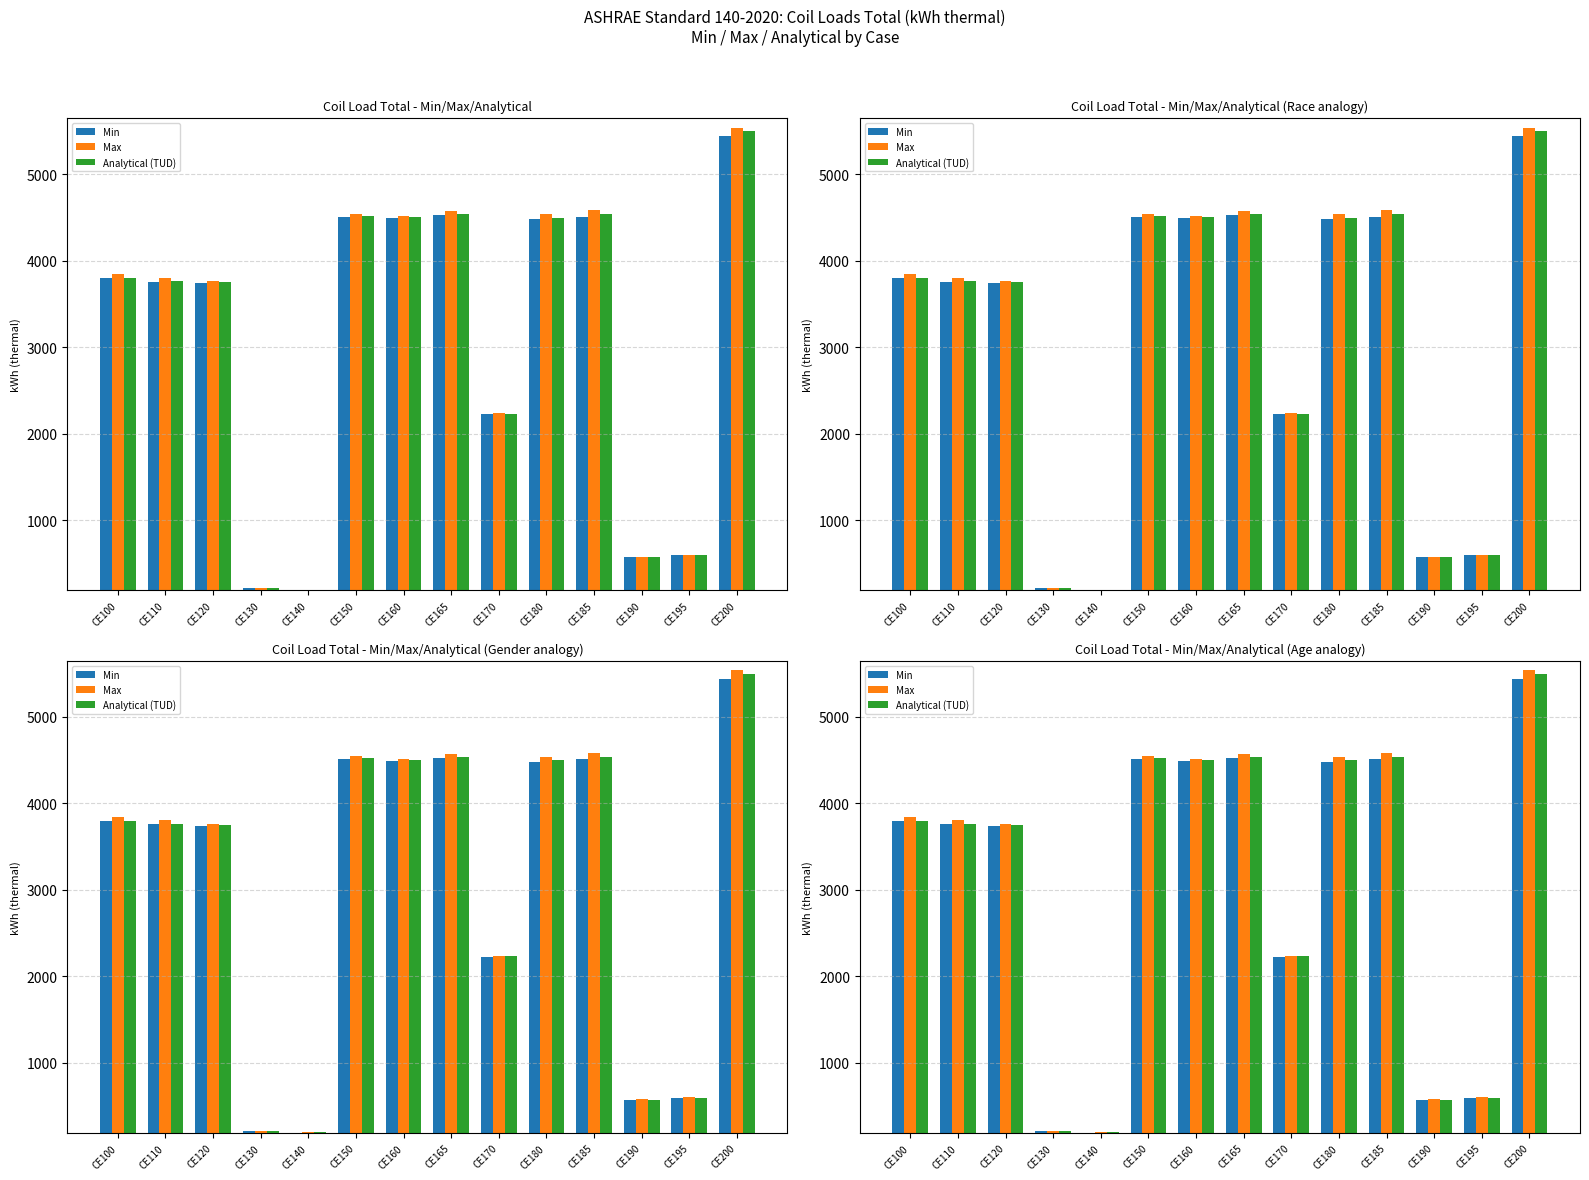

Is it true that Min equals 621.7 at CE170?

False